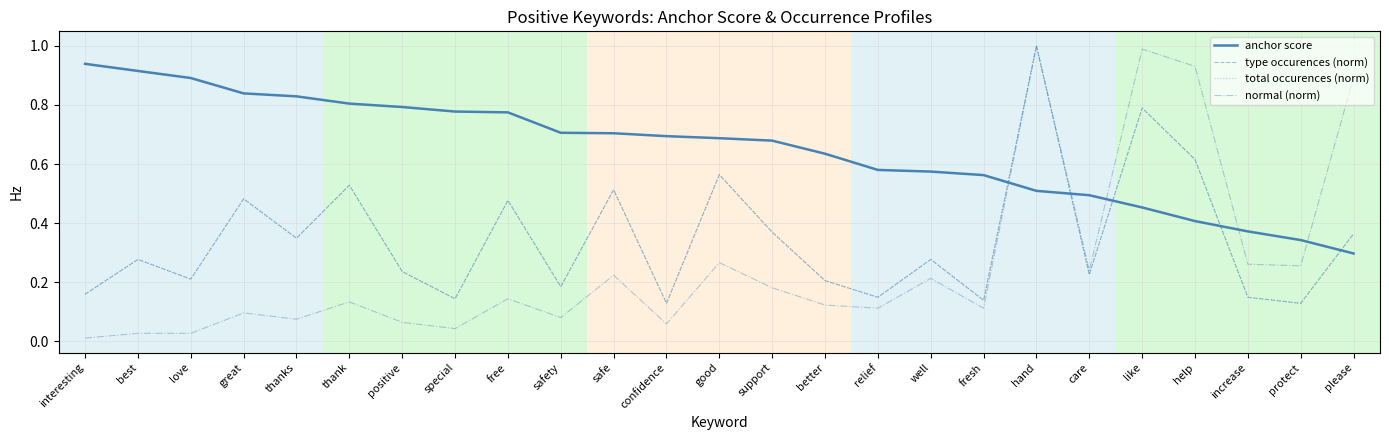

What is the value of the total occurences (norm) point at the 24th from the left?

0.1